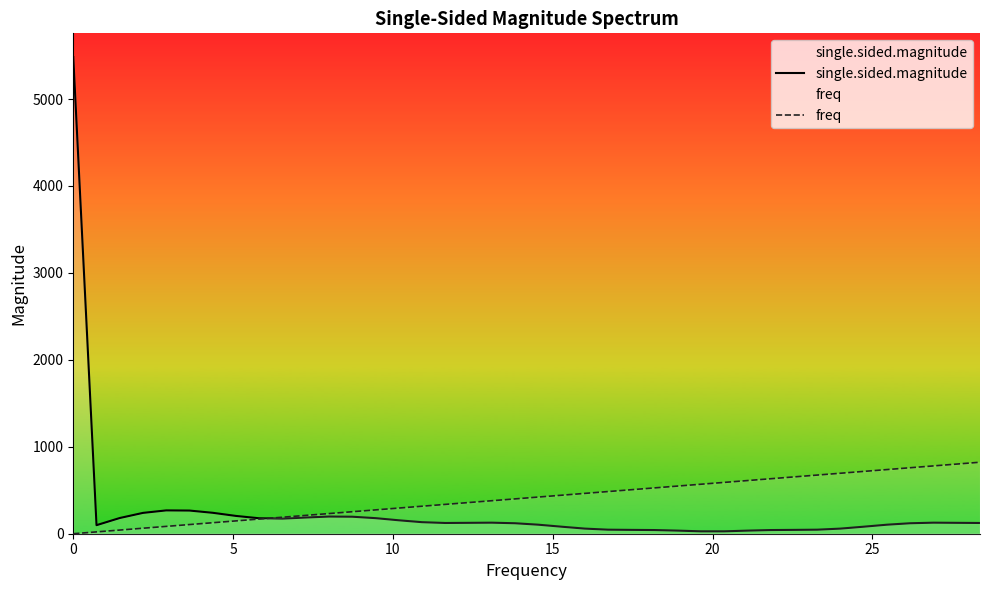

True or false: freq has more than 0 interior local peaks.

False